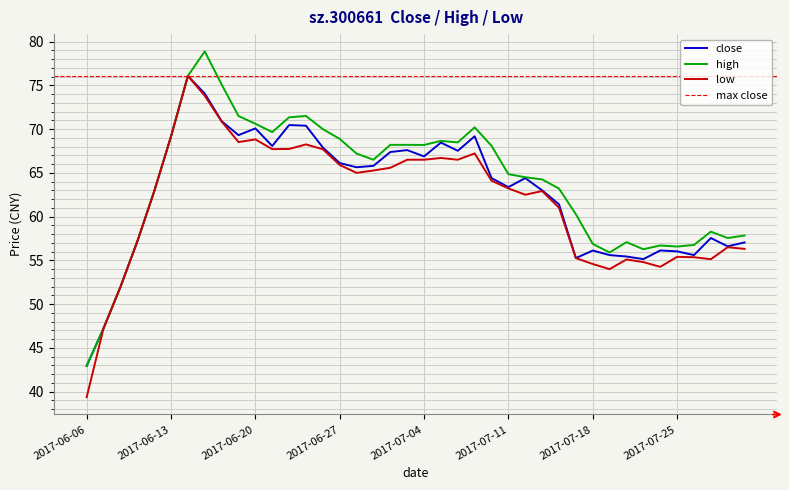

At which label does high reach its minimum?

2017-06-06